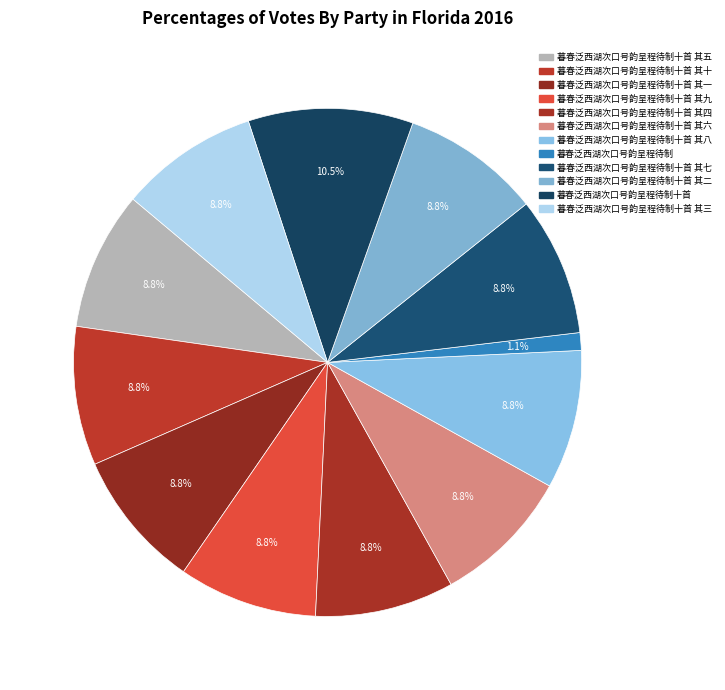

How many slices are in this pie chart?

12